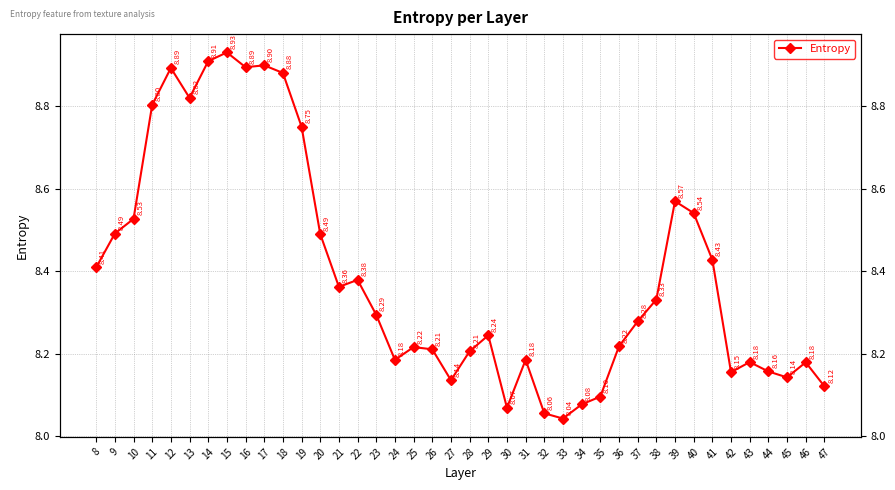

Where is the first local maximum?

12